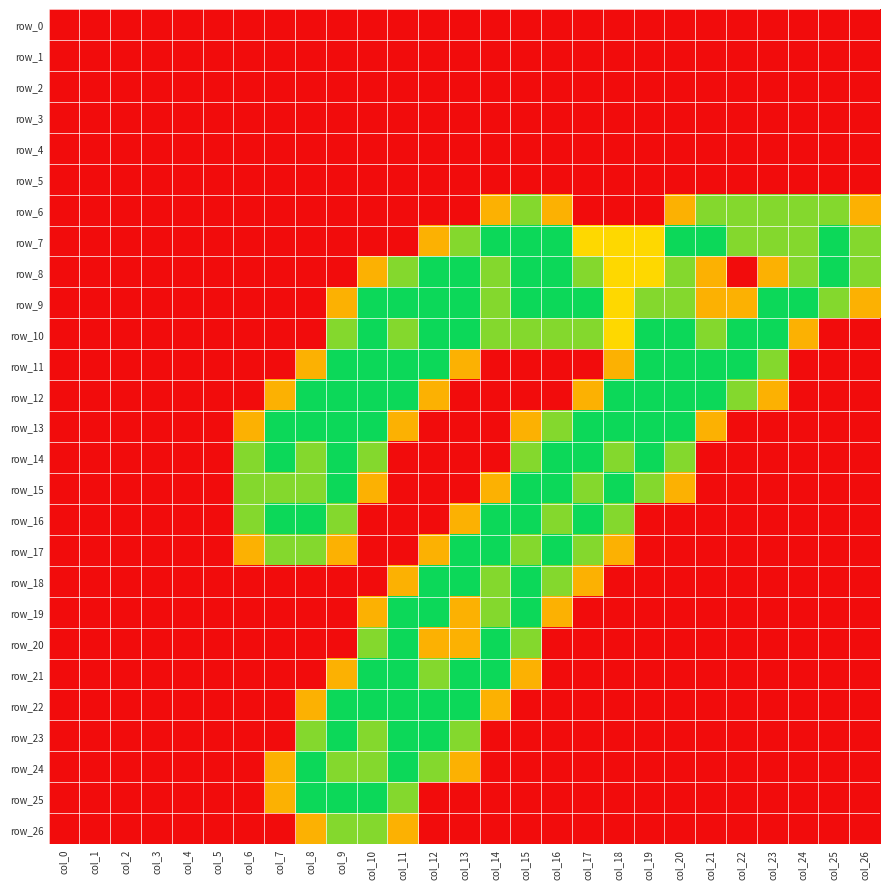

True or false: row_3 has a value of 0.0 at col_12.

True